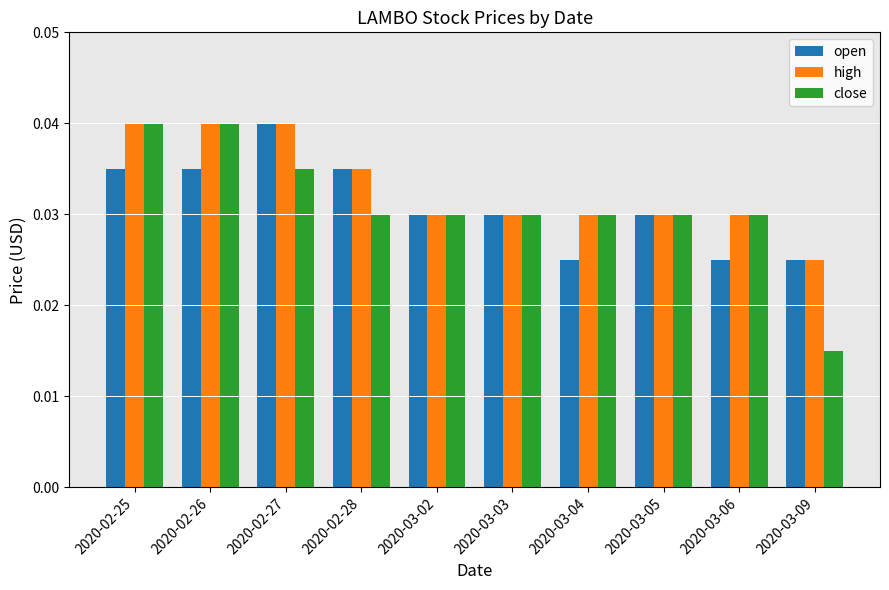

Where is close nearest to the value 0?

2020-03-09